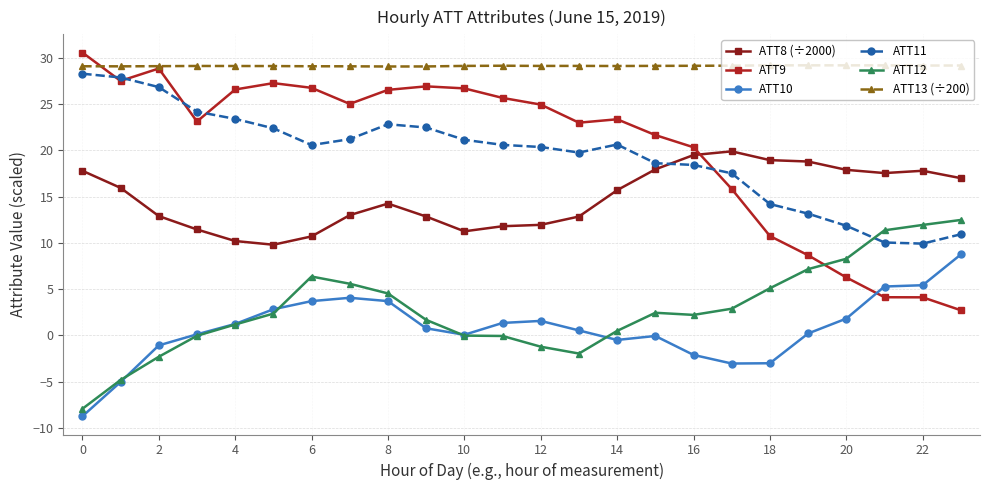

What is the value of the ATT8 (÷2000) point at the 13th from the left?

12.0